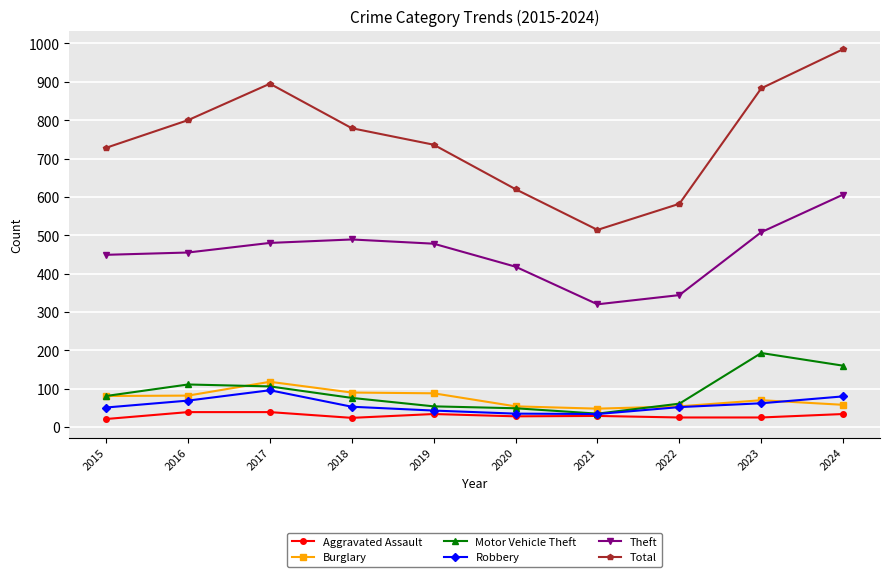

Which series has the widest spread of values?

Total